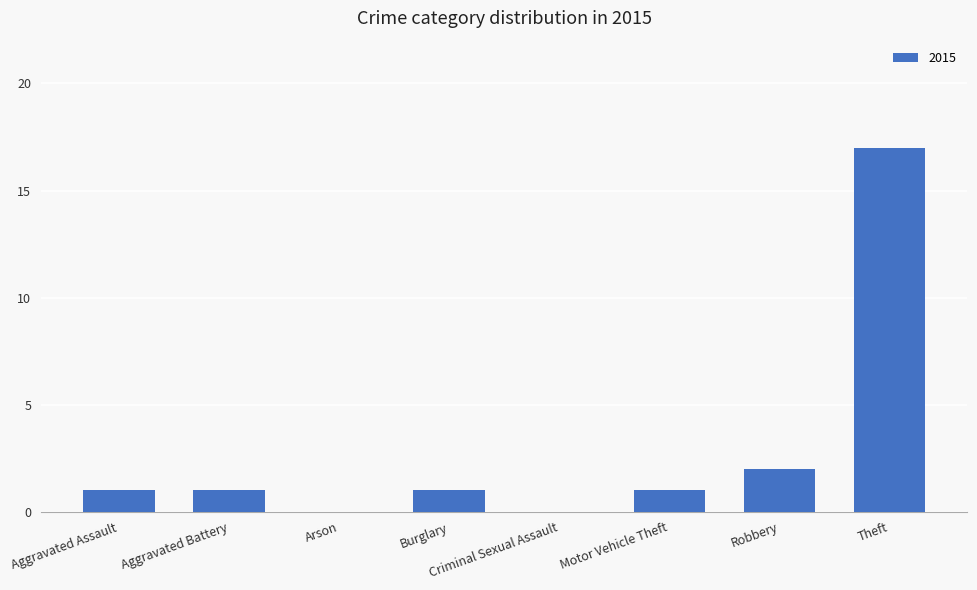

Where is the data nearest to the value 8?

Robbery